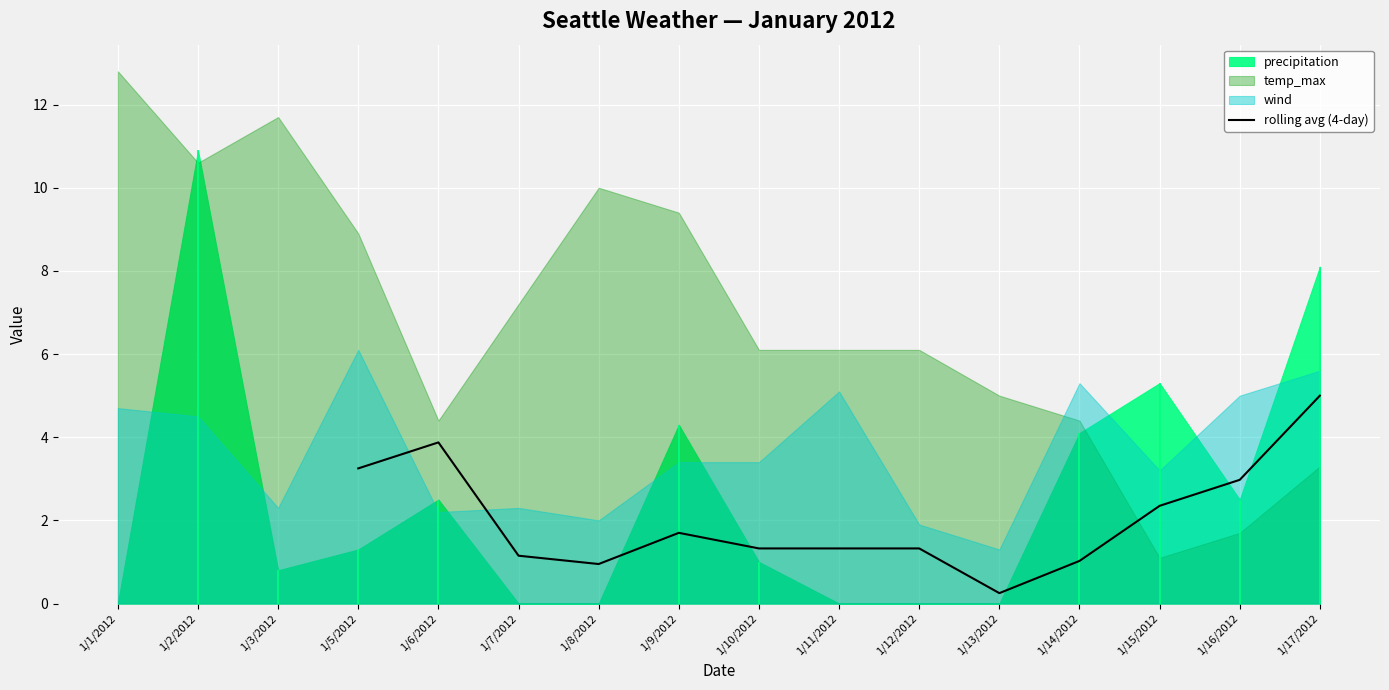

What is the sum of all values?

26.5